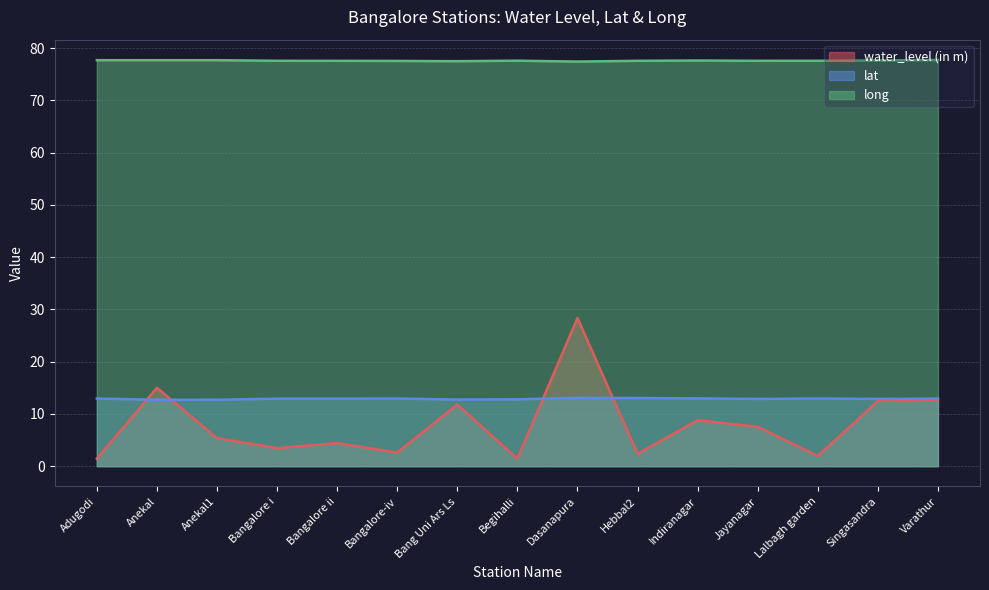

Reading left to right, what are all the values shown in this chart?

water_level (in m): 1.4	15.0	5.4	3.5	4.4	2.6	11.8	1.4	28.4	2.4	8.8	7.5	1.9	12.5	12.7
lat: 12.9	12.7	12.7	12.9	12.9	12.9	12.8	12.8	13.1	13.0	13.0	12.9	13.0	12.9	12.9
long: 77.7	77.7	77.7	77.6	77.6	77.6	77.5	77.6	77.4	77.6	77.6	77.6	77.6	77.7	77.7